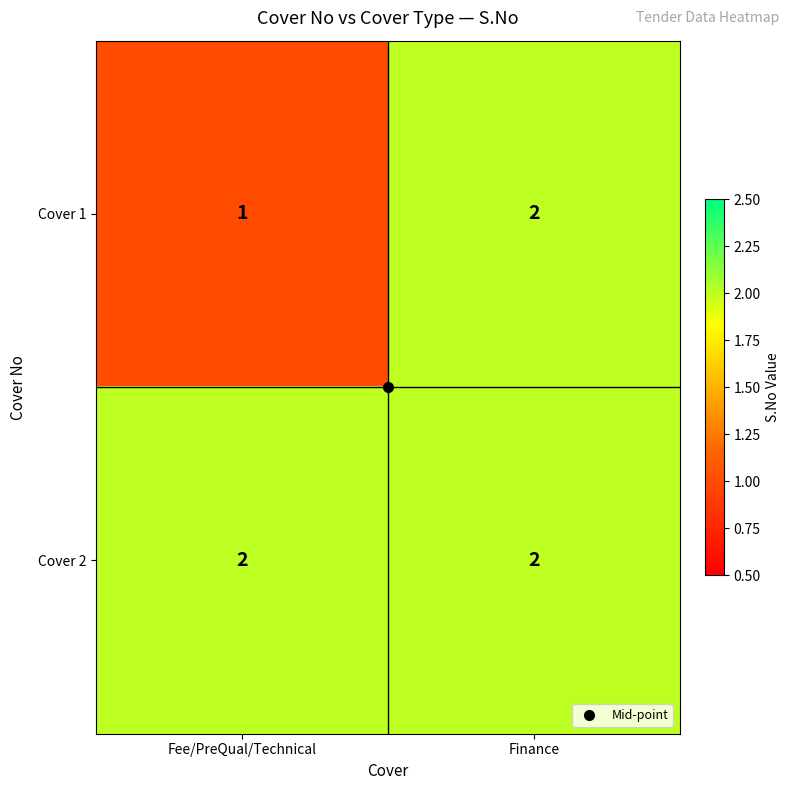

Which series changed the most between Fee/PreQual/Technical and Finance?

Cover 1